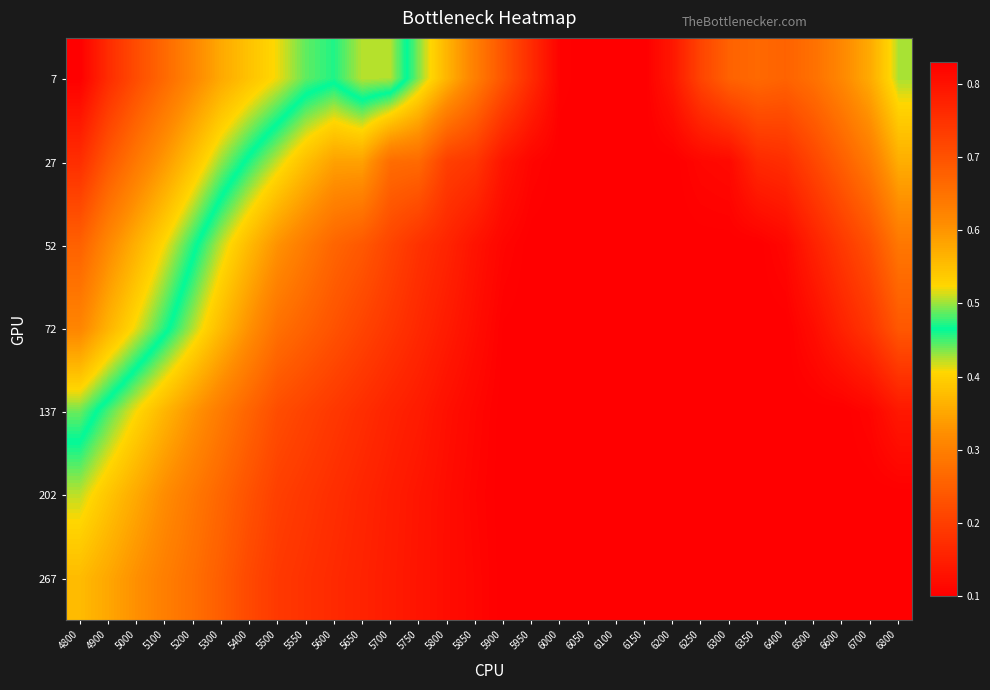

What is the smallest value displayed?

0.1